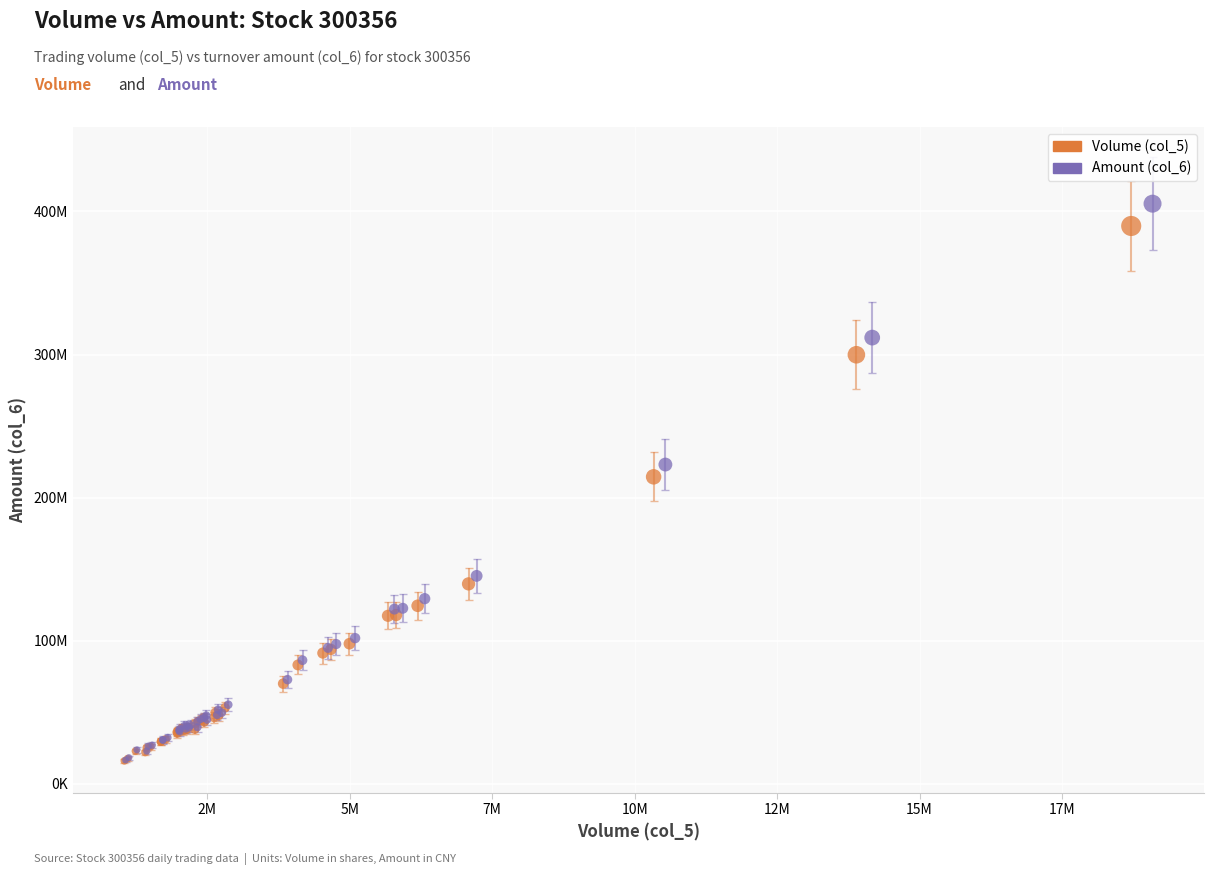

What are all the series names shown in the legend?

Volume (col_5), Amount (col_6)